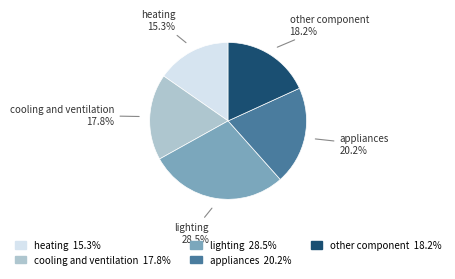

What is the total percentage of appliances and cooling and ventilation?

38.0%